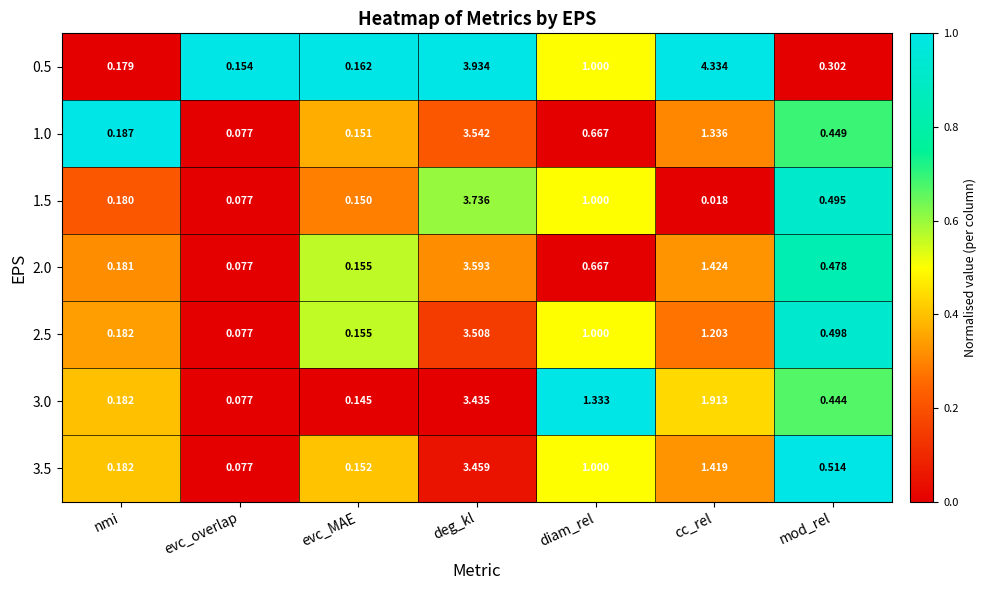

Is the value of 1.0 at mod_rel greater than the value of 3.5 at evc_MAE?

Yes